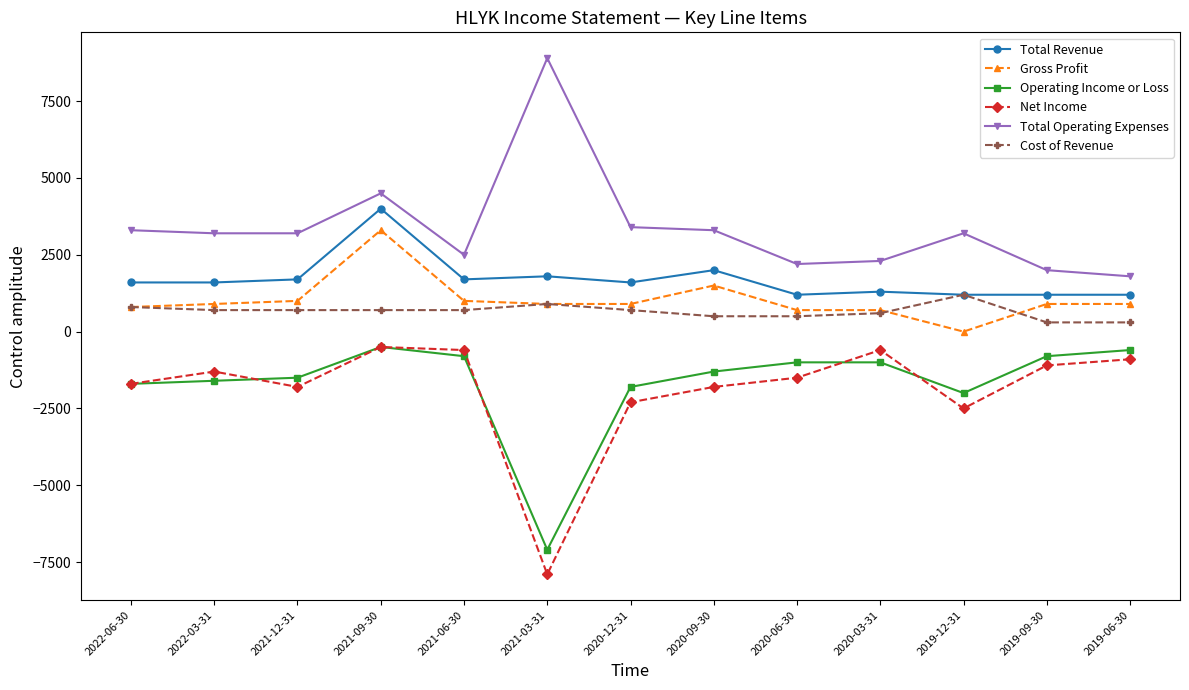

How many lines are shown in the chart?

6